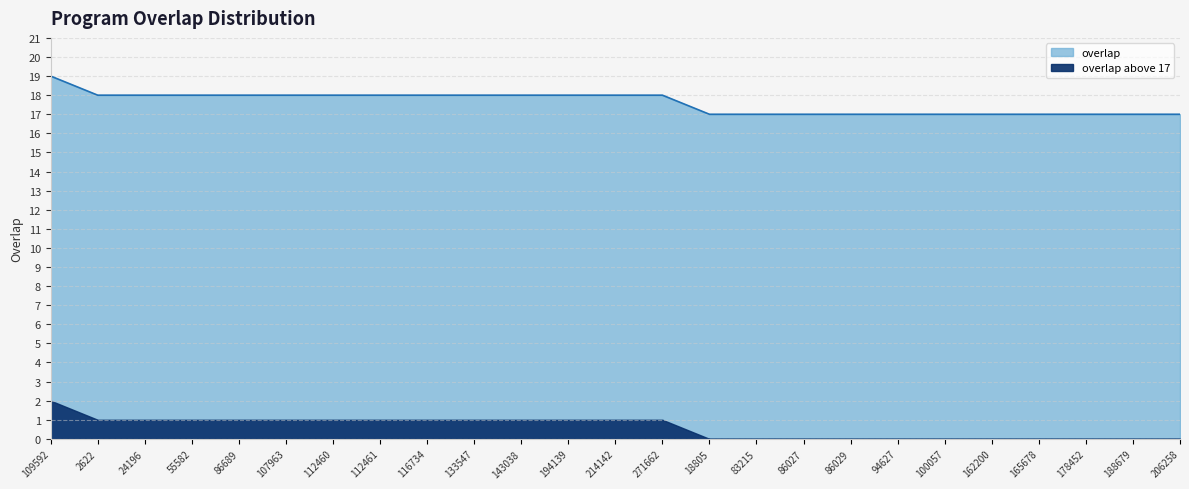

Rank the categories by value from lowest to highest.

18805, 83215, 86027, 86029, 94627, 100057, 162200, 165678, 178452, 188679, 206258, 2622, 24196, 55582, 86689, 107963, 112460, 112461, 116734, 133547, 143038, 194139, 214142, 271662, 109592